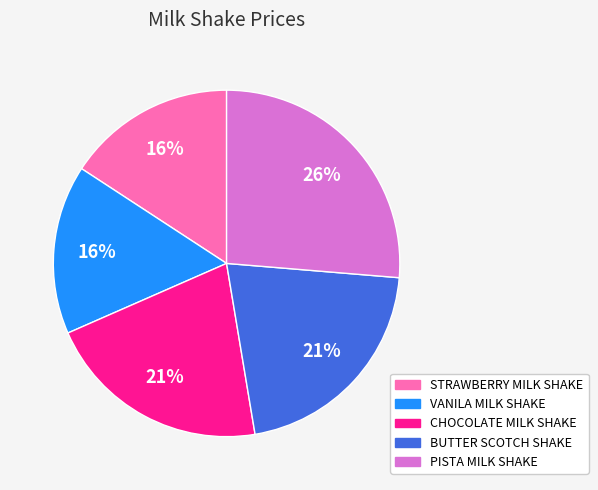

Count the number of slices in the pie.

5